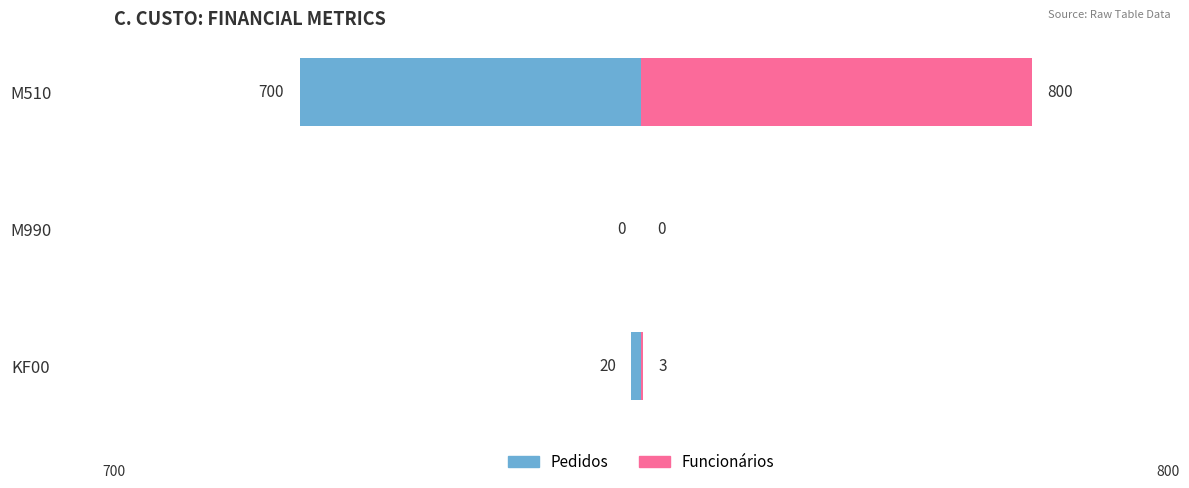

What is the difference between the maximum and minimum values in the Pedidos series?

700